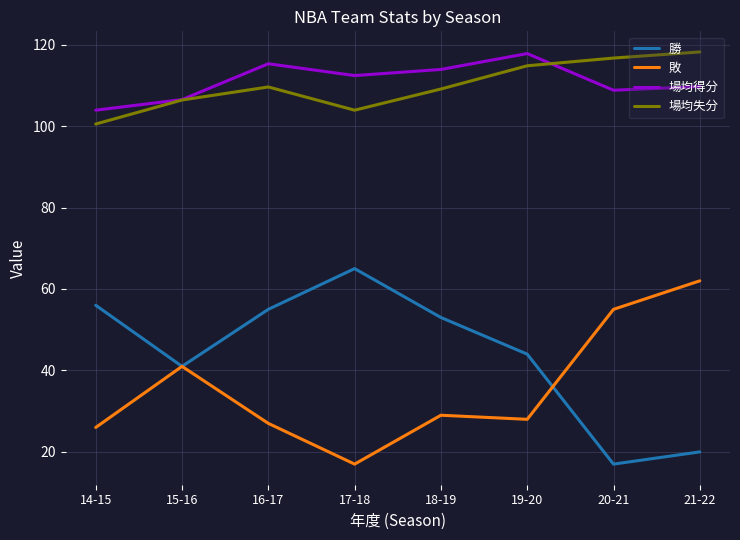

At which label does 勝 reach its peak?

17-18